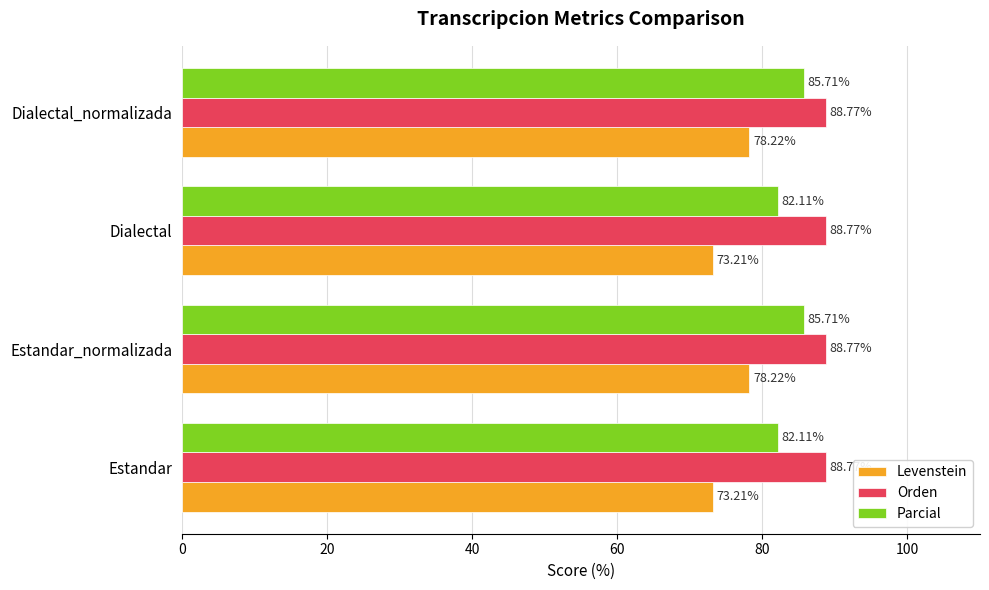

Between Estandar and Dialectal_normalizada, which series saw the biggest shift?

Levenstein